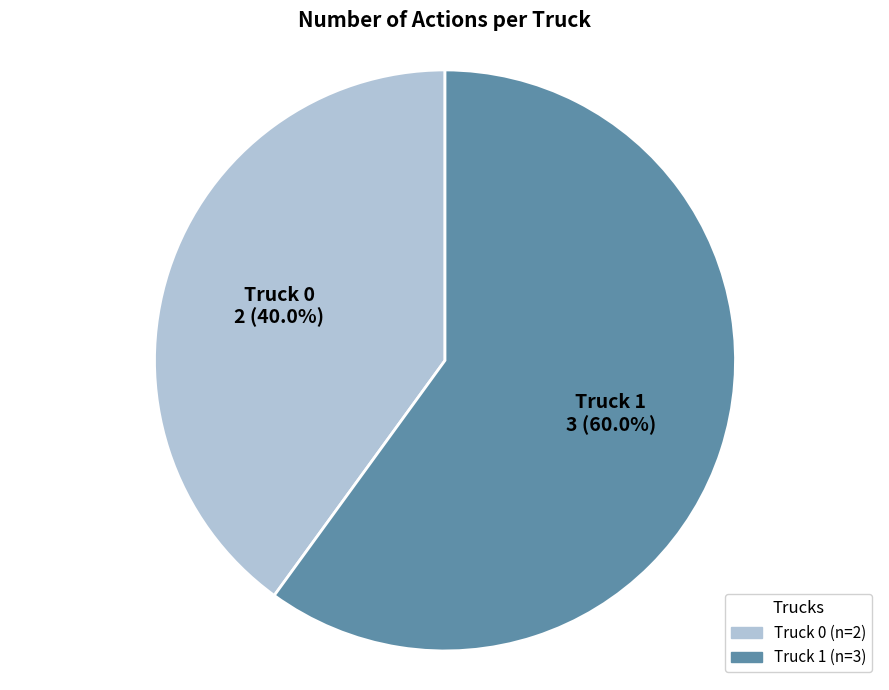

To the nearest percent, what is the combined percentage of Truck 1 and Truck 0?

100%